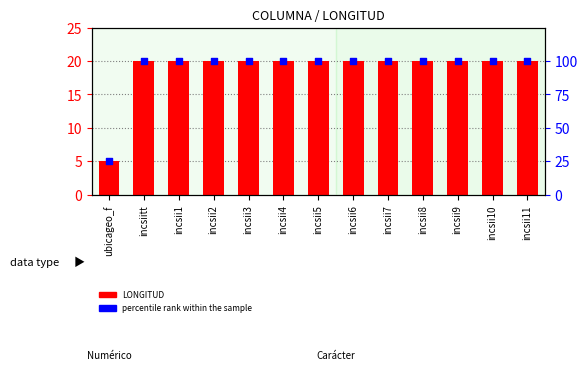

Is the value of LONGITUD at incsii8 greater than the value of percentile rank within the sample at incsii10?

No